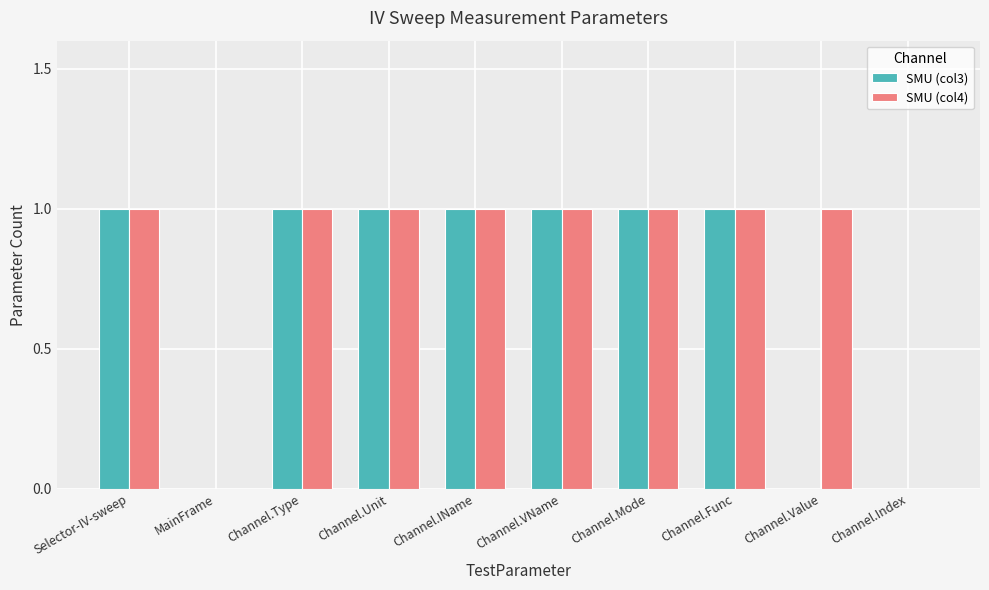

True or false: SMU (col4) has a value of 2 at Channel.Unit.

False